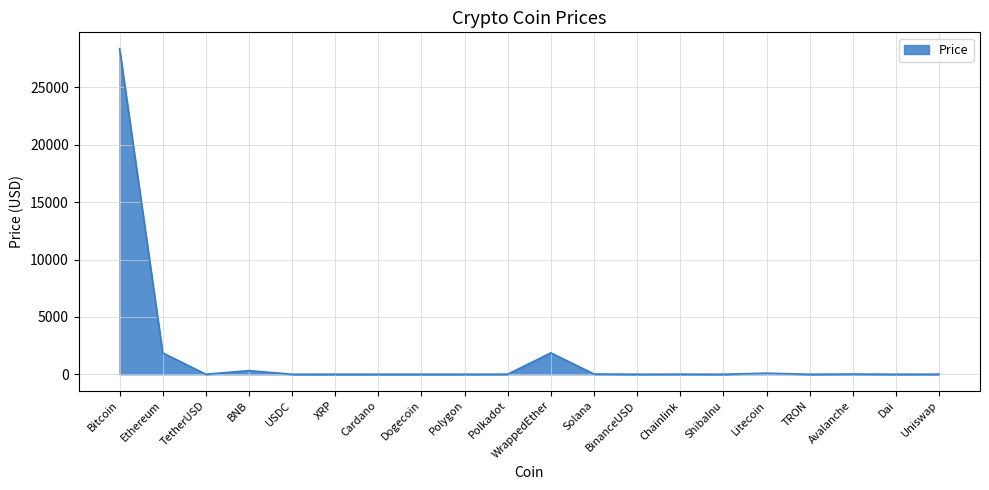

What is the difference between the maximum and minimum values?

28381.0